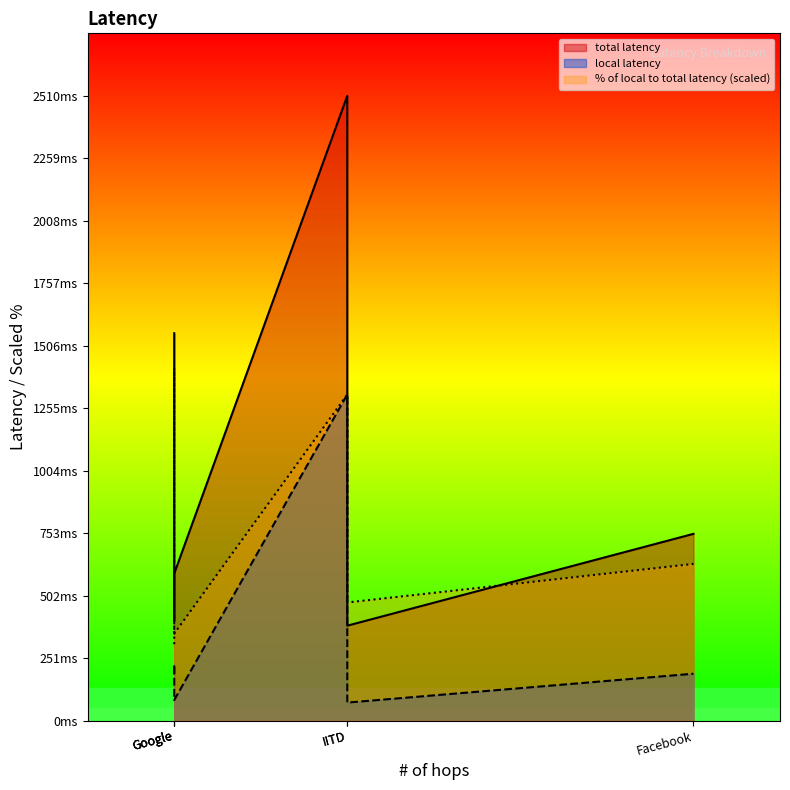

True or false: local latency and total latency cross at least once.

False